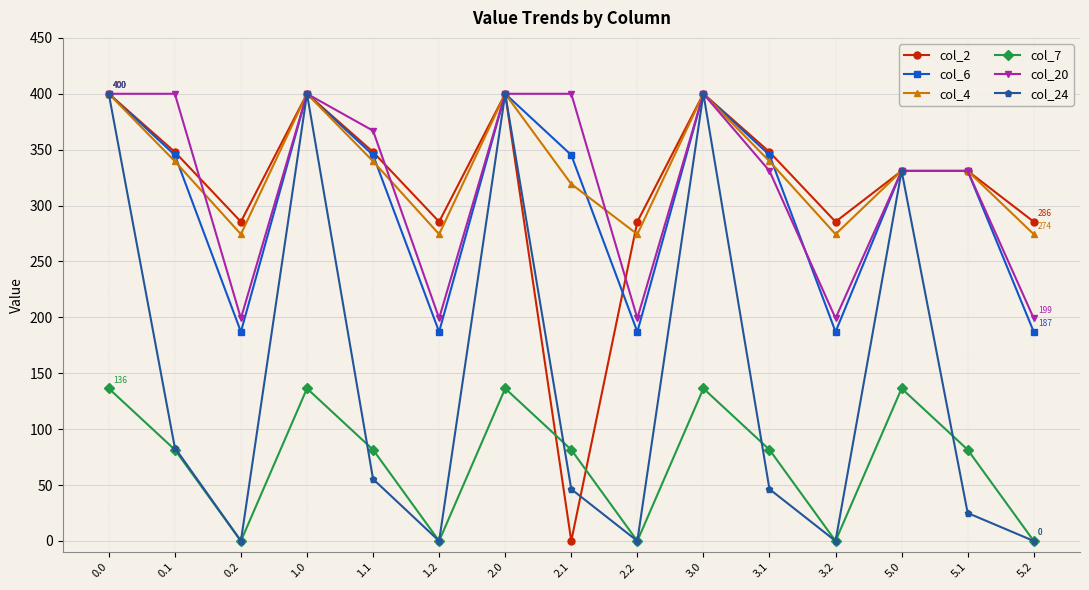

How many data points in col_24 are above 46?

9